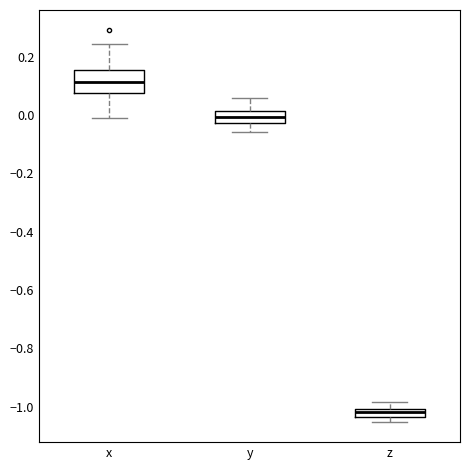

Which box has the lowest median line?

z